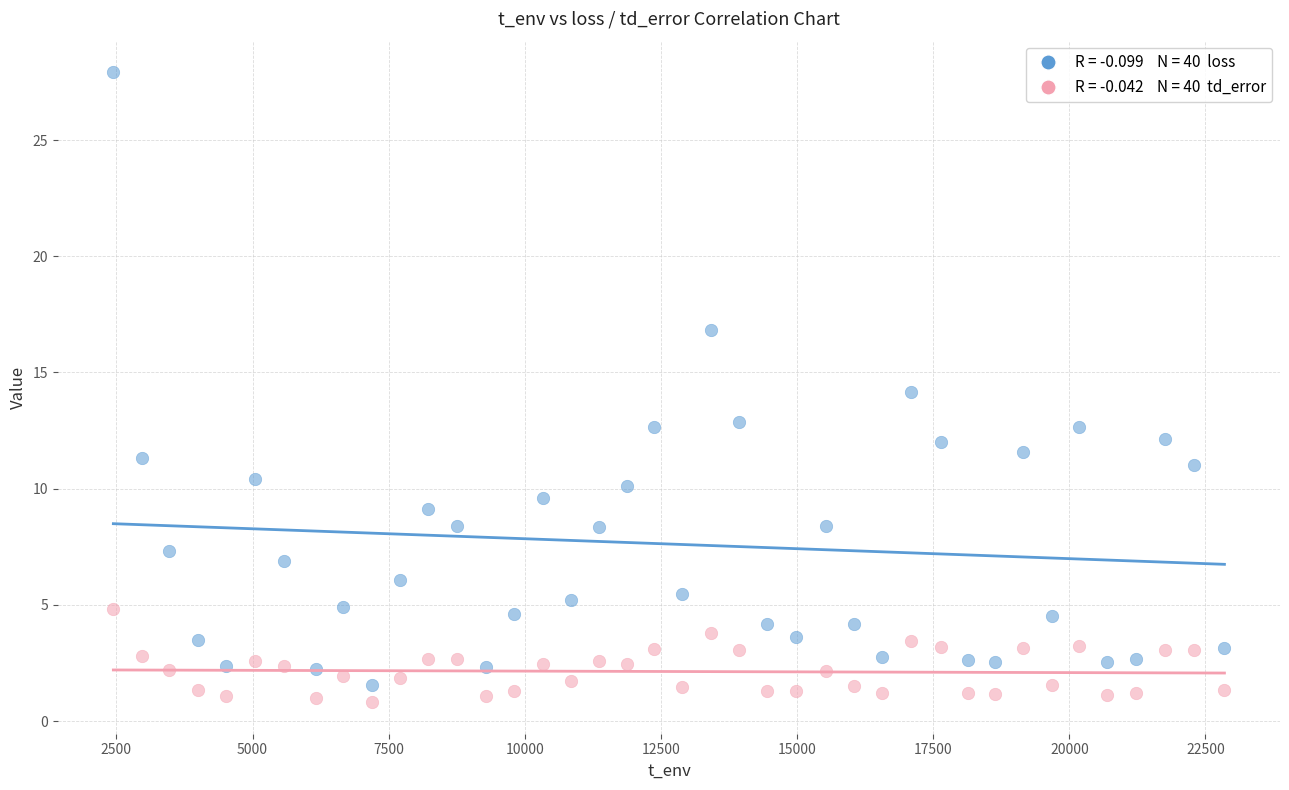

Across all data points, what is the range of Y values (max minus min)?

27.1